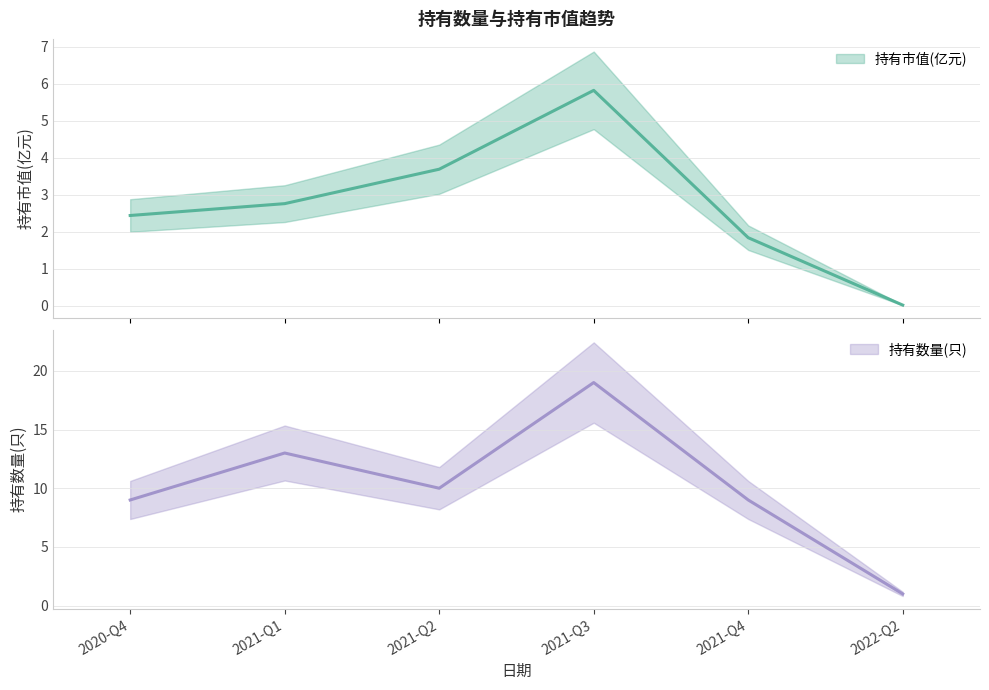

True or false: 持有数量(只) and 持有市值(亿元) intersect in this chart.

False